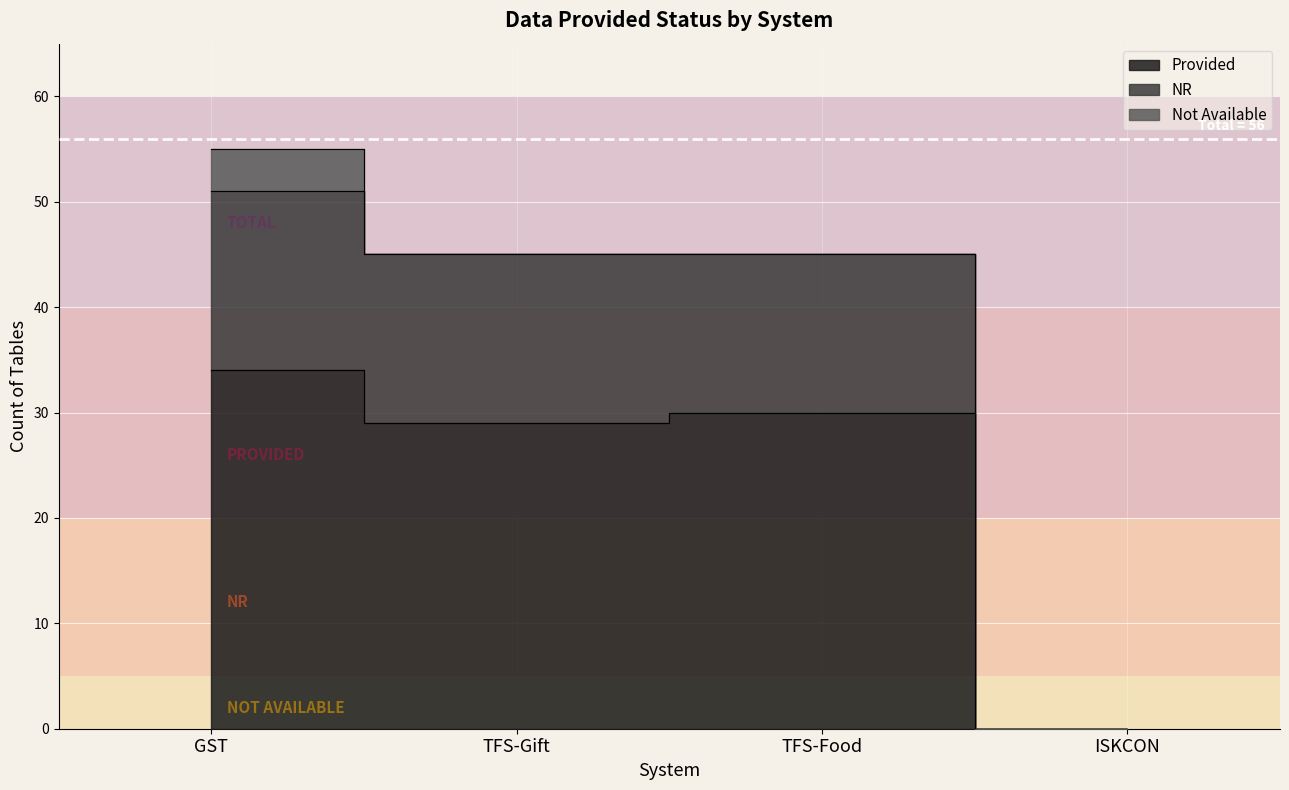

At which label is Provided closest to 17?

TFS-Gift